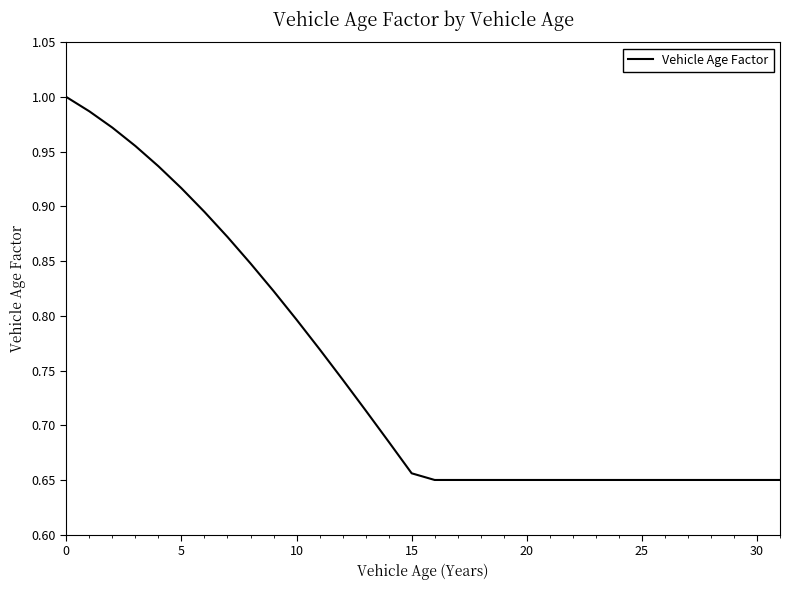

Which label corresponds to the largest value in the chart?

0